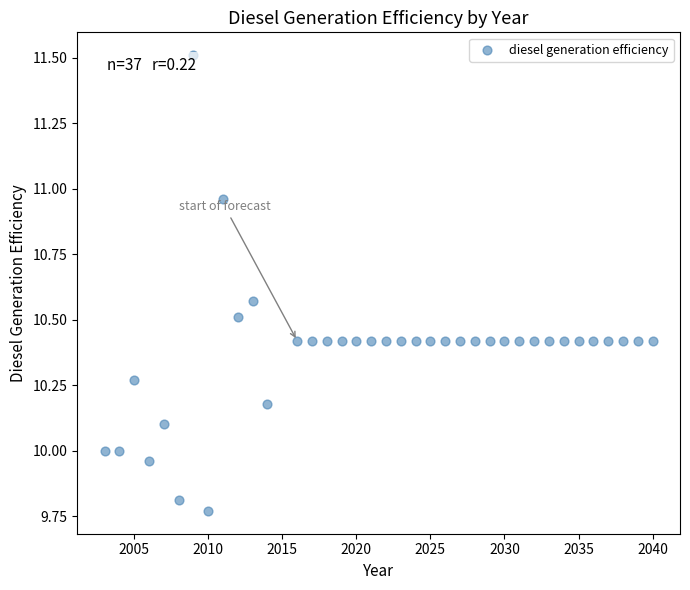

What is the range of Y values (max minus min)?

1.7